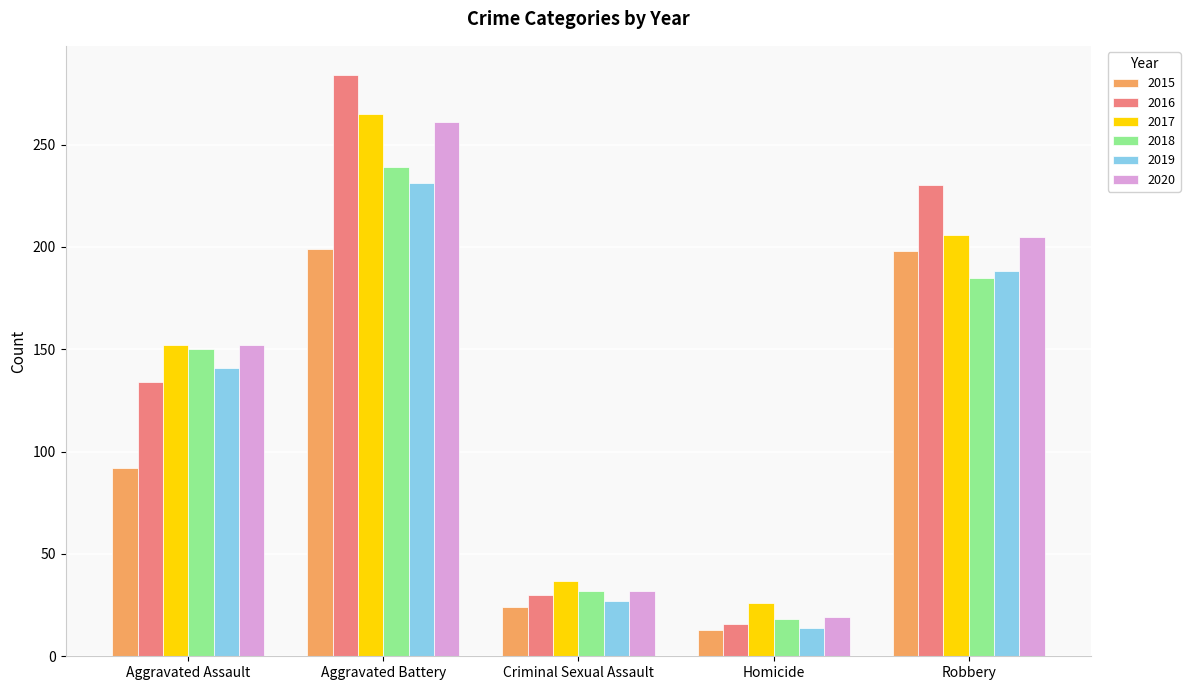

Which series has the largest range (max minus min)?

2016